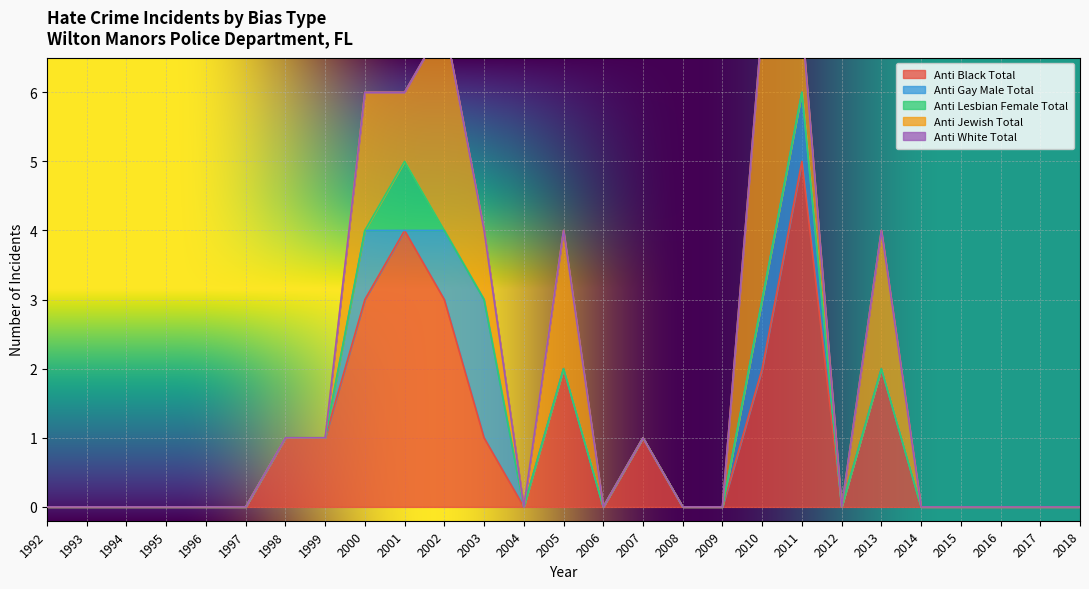

What are all the series names shown in the legend?

anti_black_total, anti_gay_male_total, anti_lesbian_female_total, anti_jewish_total, anti_white_total